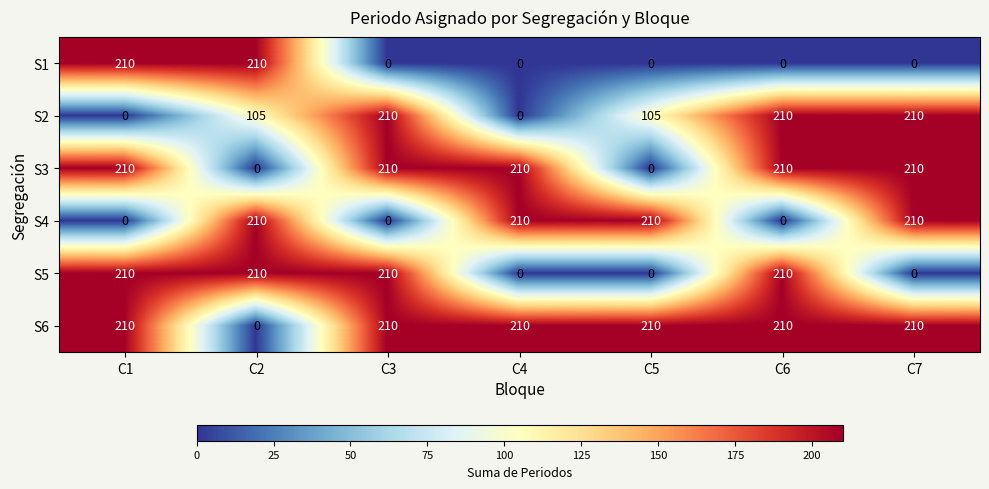

What is the sum of all S1 values?

420